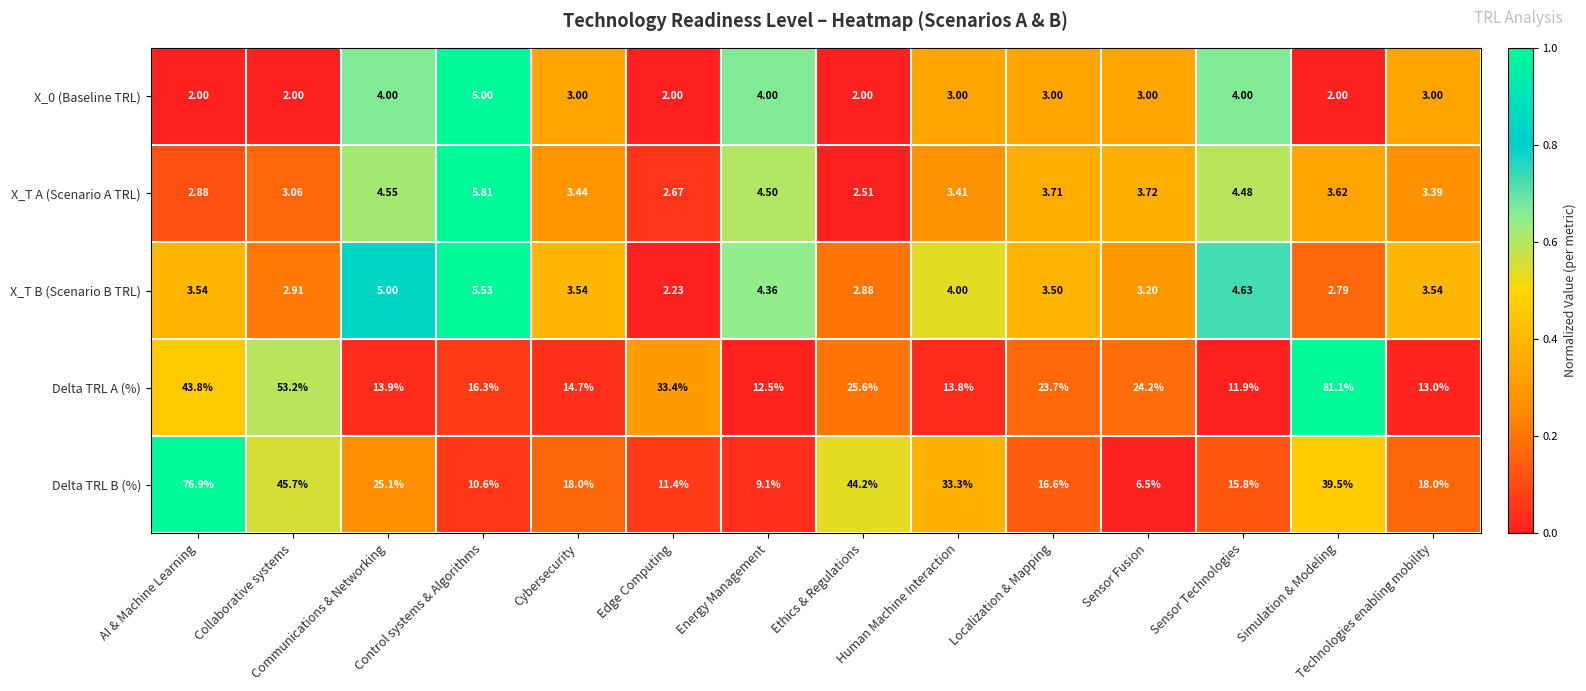

Which series changed the most between Collaborative systems and Technologies enabling mobility?

Delta TRL A (%)